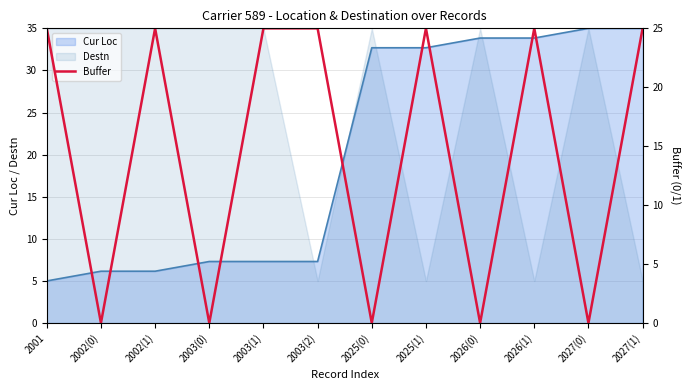

Reading right to left, list all the values displayed in this chart.

25	0	25	0	25	0	25	25	0	25	0	25